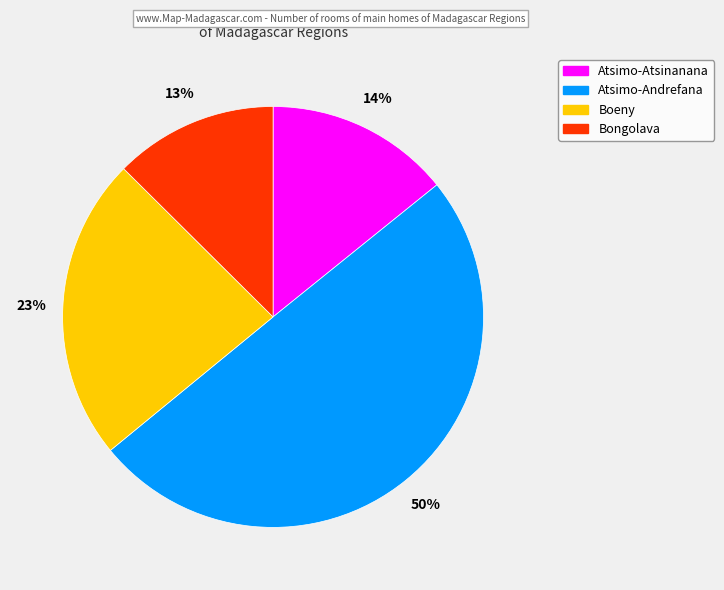

To the nearest percent, what is the difference between the largest and smallest slice percentages?

37%